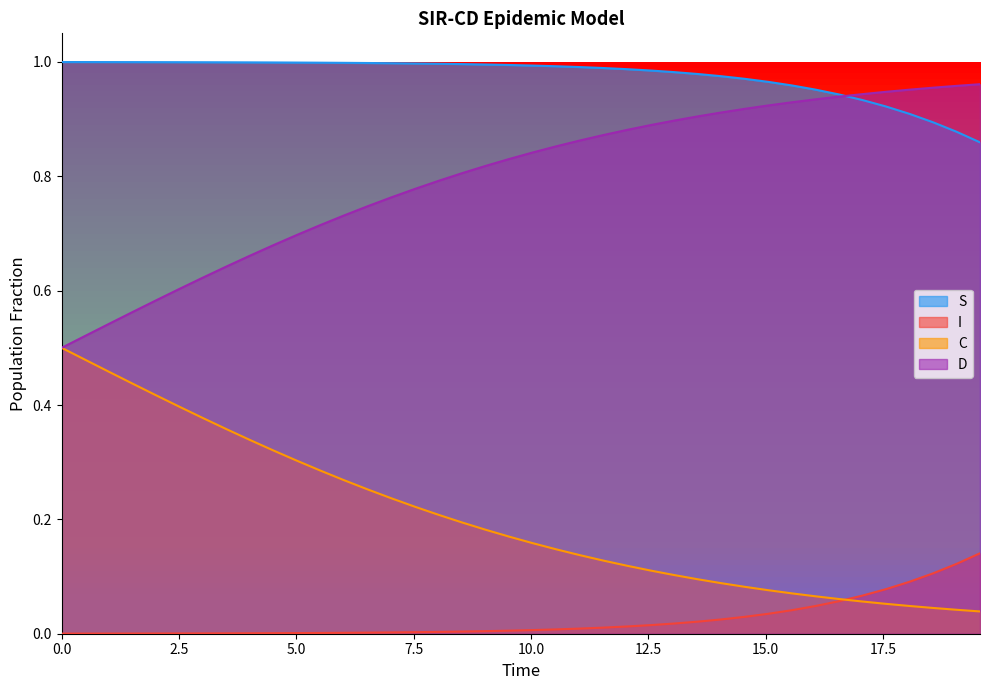

Which series has the largest total across all categories?

S